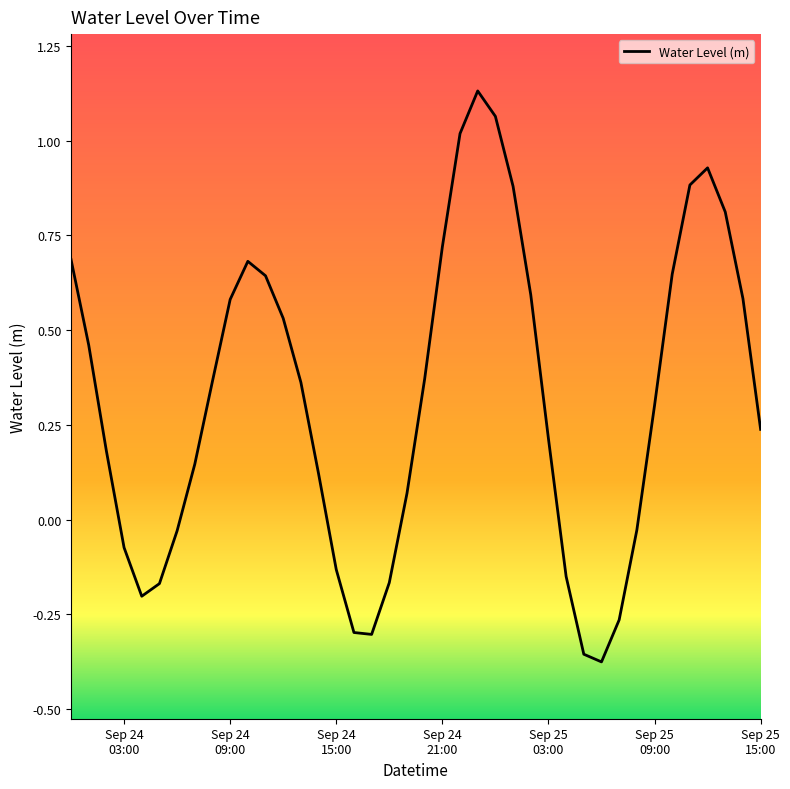

What is the sum of all values?

12.7